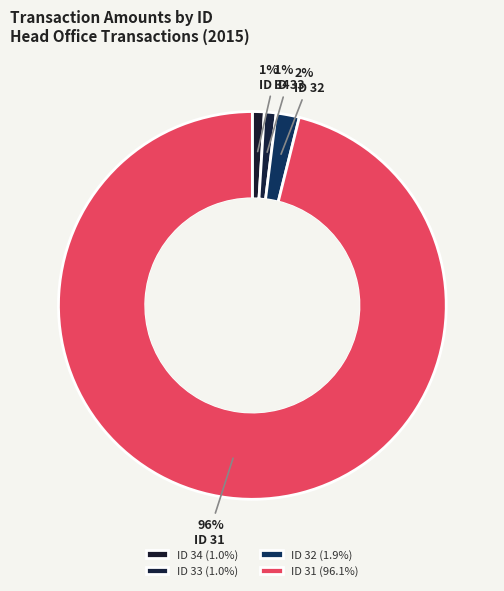

To the nearest percent, what is the combined percentage of ID 32 and ID 31?

98%